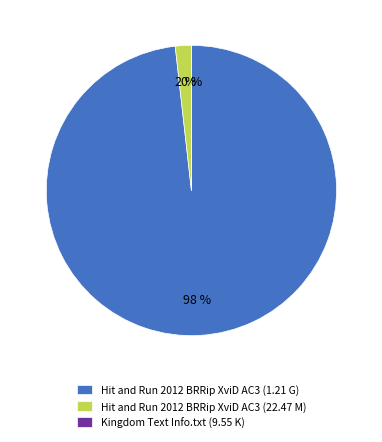

To the nearest percent, what portion does Hit and Run 2012 BRRip XviD AC3 (1.21 G) represent?

98%